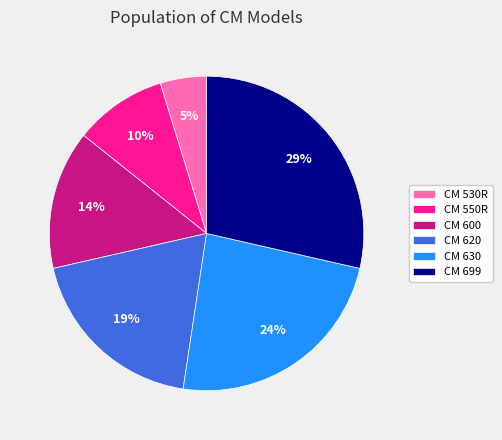

To the nearest percent, what is the average slice percentage?

17%